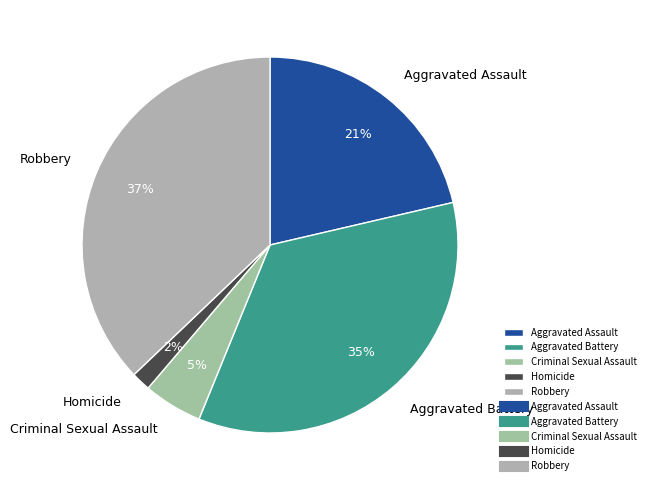

Is the sum of Aggravated Battery and Homicide greater than half?

No